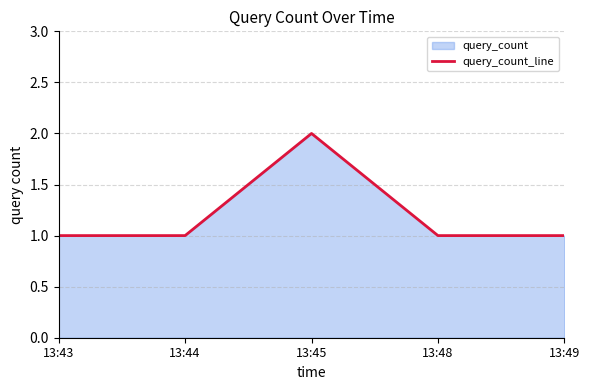

What is the difference between the maximum and second lowest values?

1